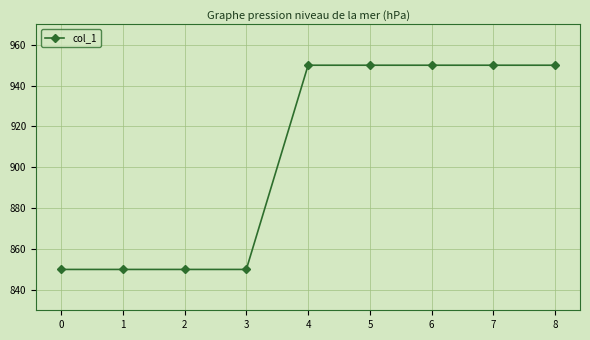

What is the ratio of the value at 8 to the value at 6?

1.0